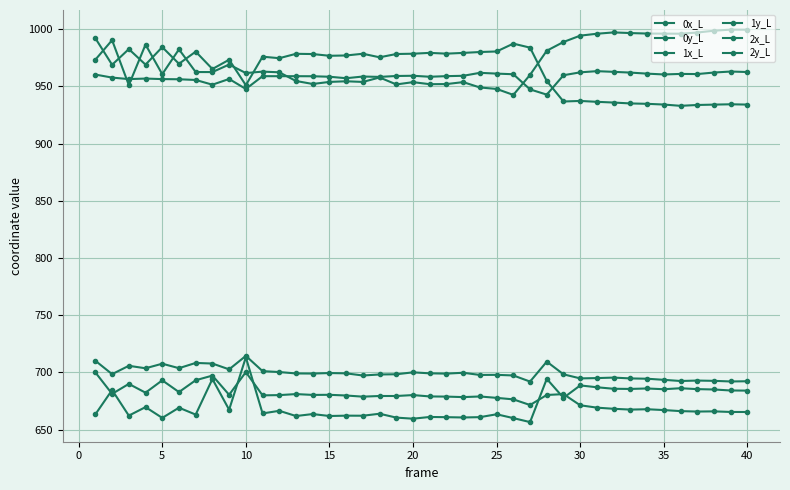

Where is the first local minimum for 1y_L?

5